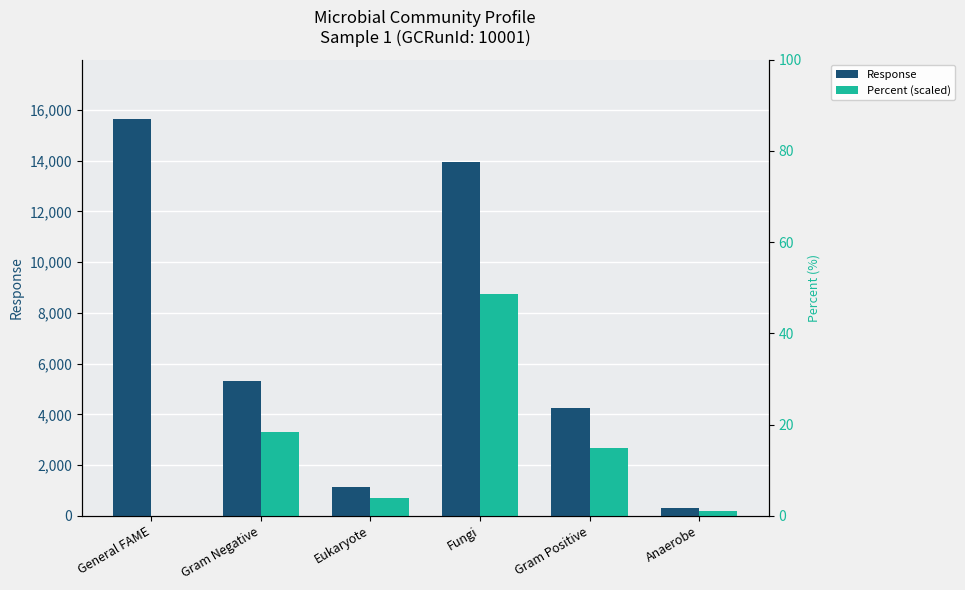

Count the number of data series in this chart.

2